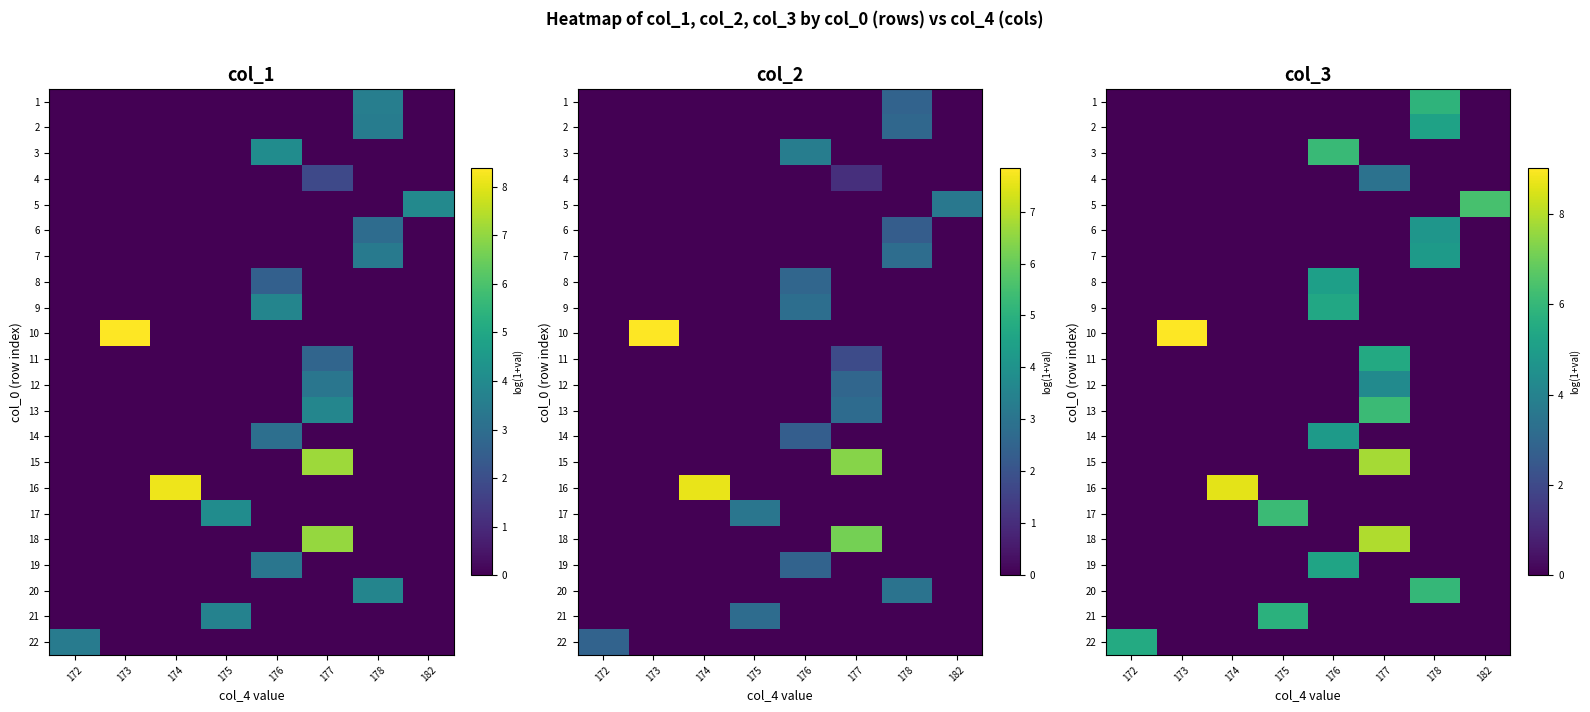

How many row_13 values are between 0 and 1?

7